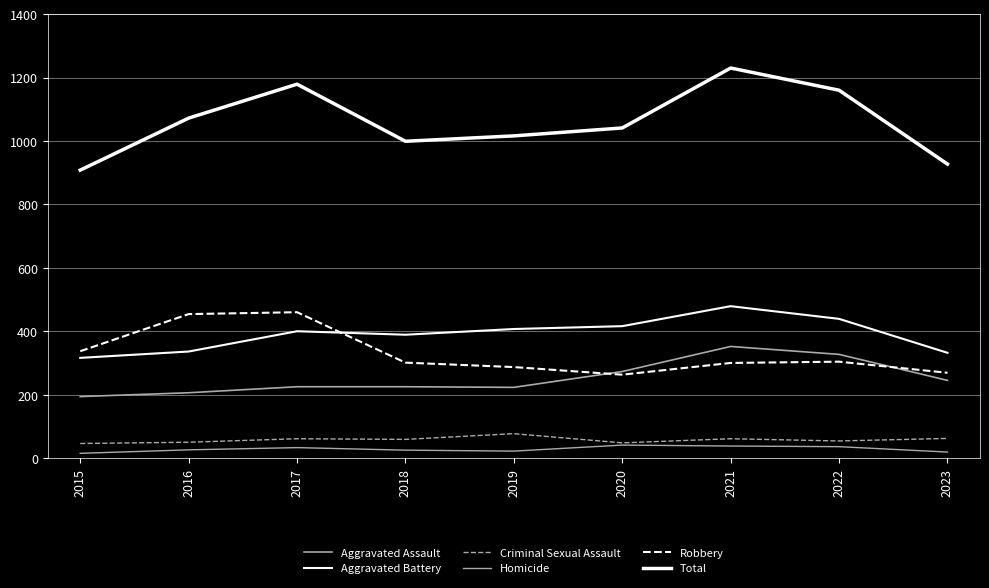

Between 2015 and 2017, which series saw the biggest shift?

Total